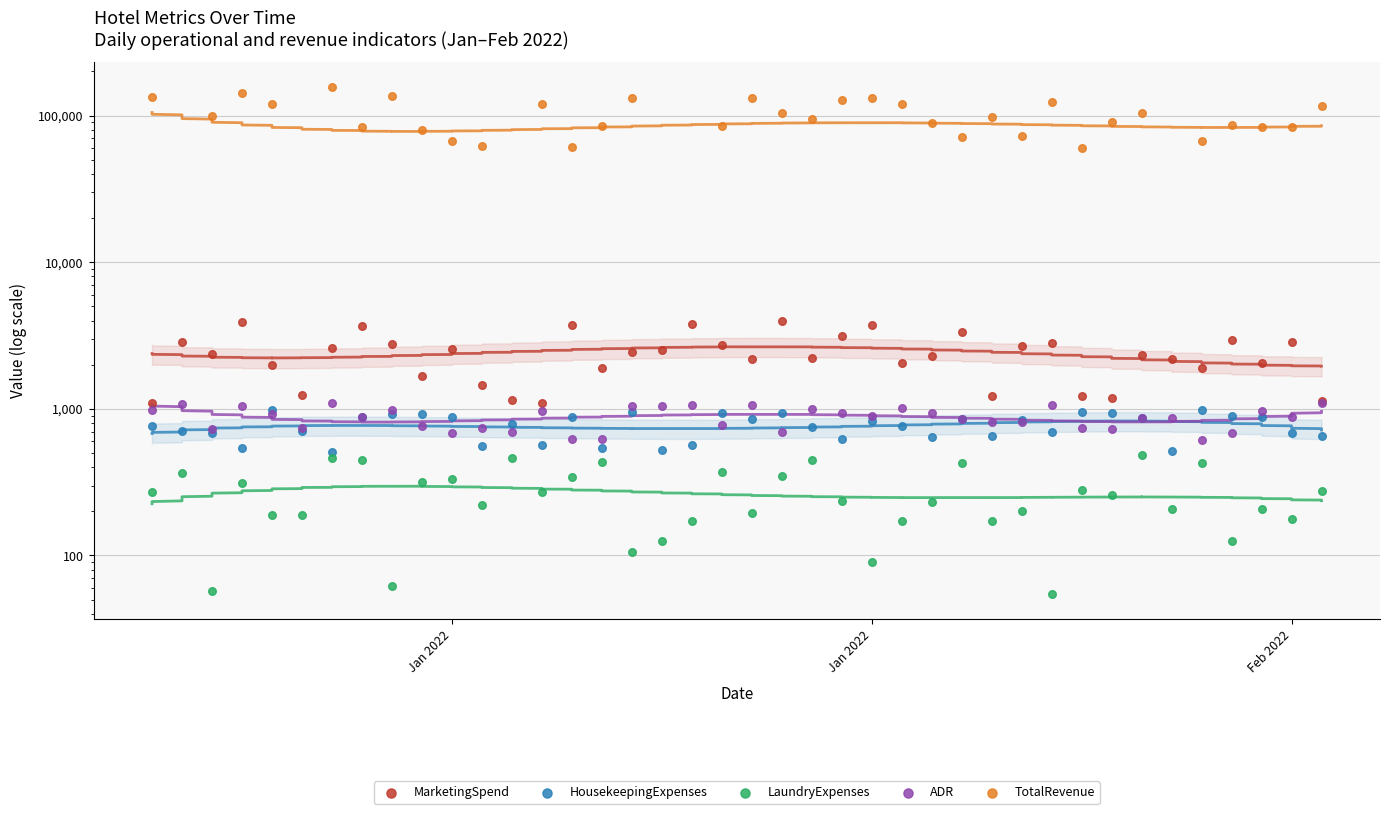

Is the value of MarketingSpend at 24 greater than the value of LaundryExpenses at 37?

Yes